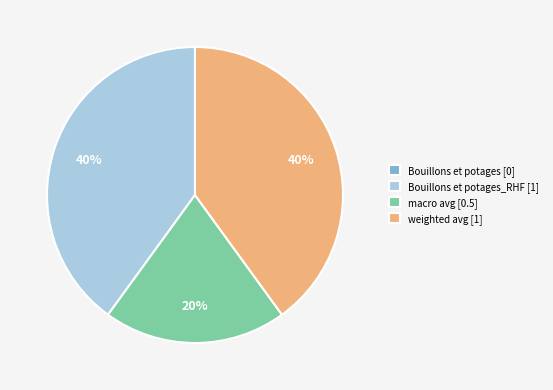

True or false: macro avg [0.5] accounts for 9% of the total.

False